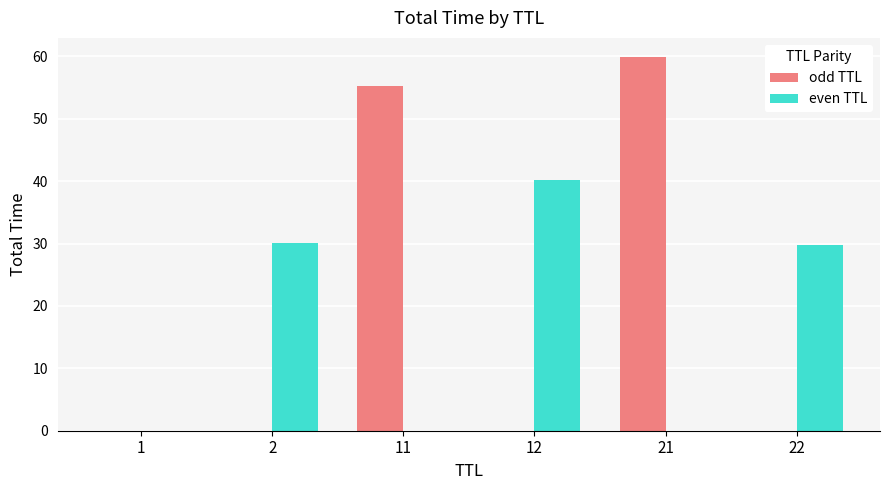

How many series are shown in this chart?

2